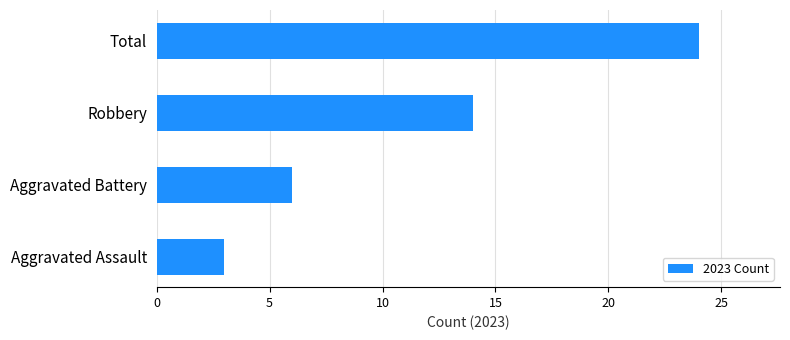

What is the difference between the maximum and minimum values?

21